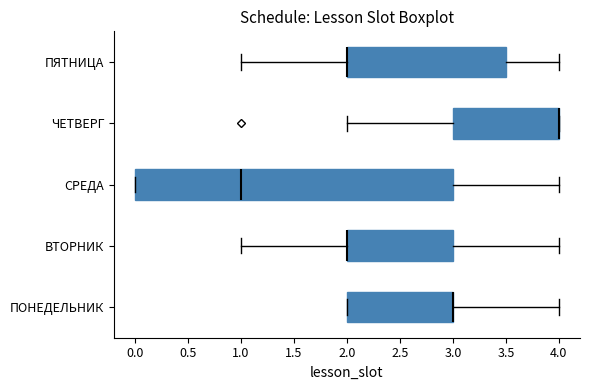

Where is the right edge of the box for ПЯТНИЦА on the x-axis? The values are not printed on the chart, so give them approximately, as read against the axis.

3.5